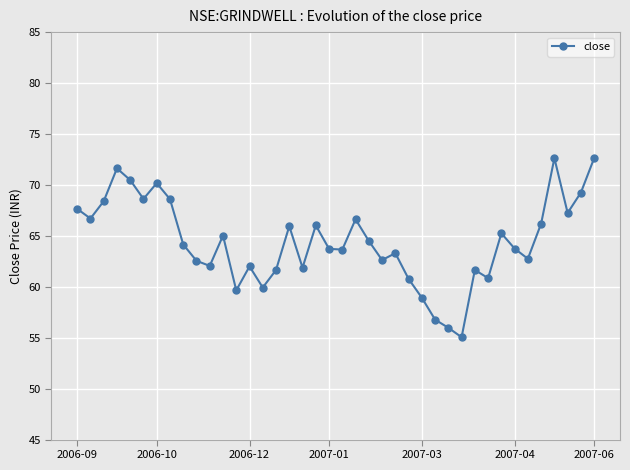

True or false: there are more than 2 points higher than both neighbors.

True